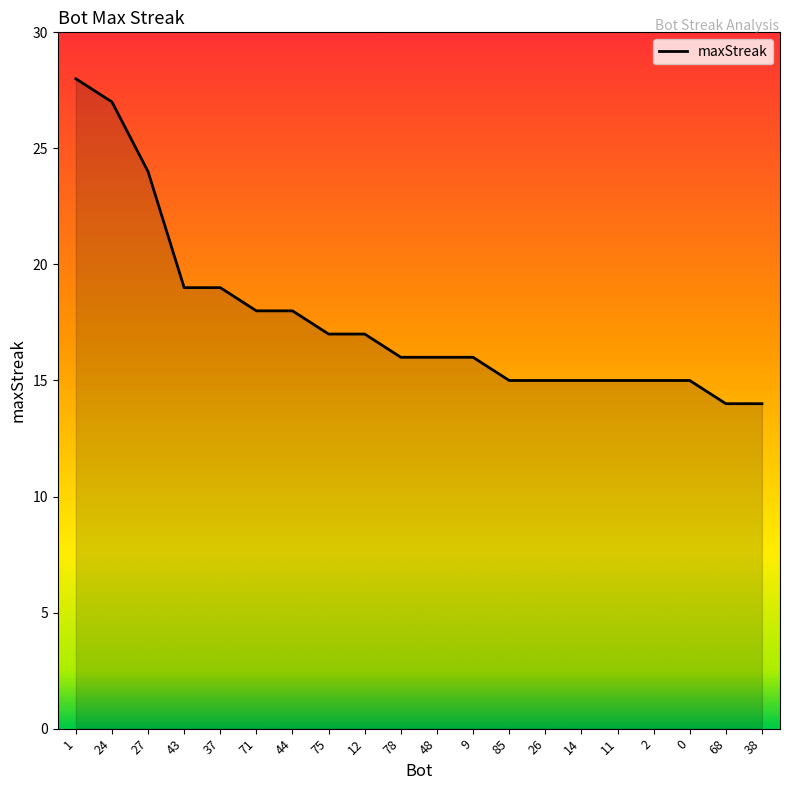

What is the change in value from 12 to 78?

-1